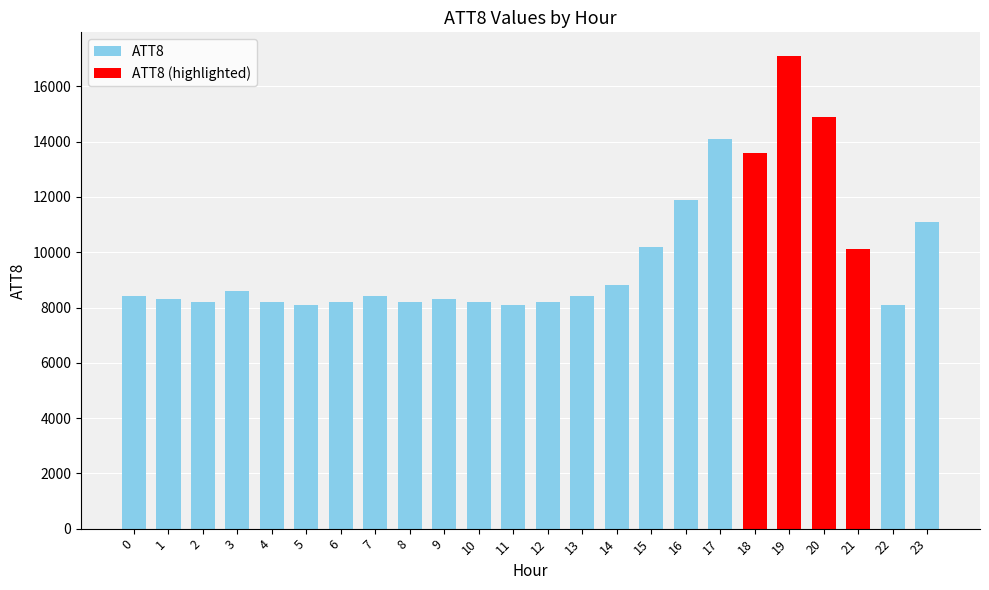

Is it true that the value at 19 is 22357?

False